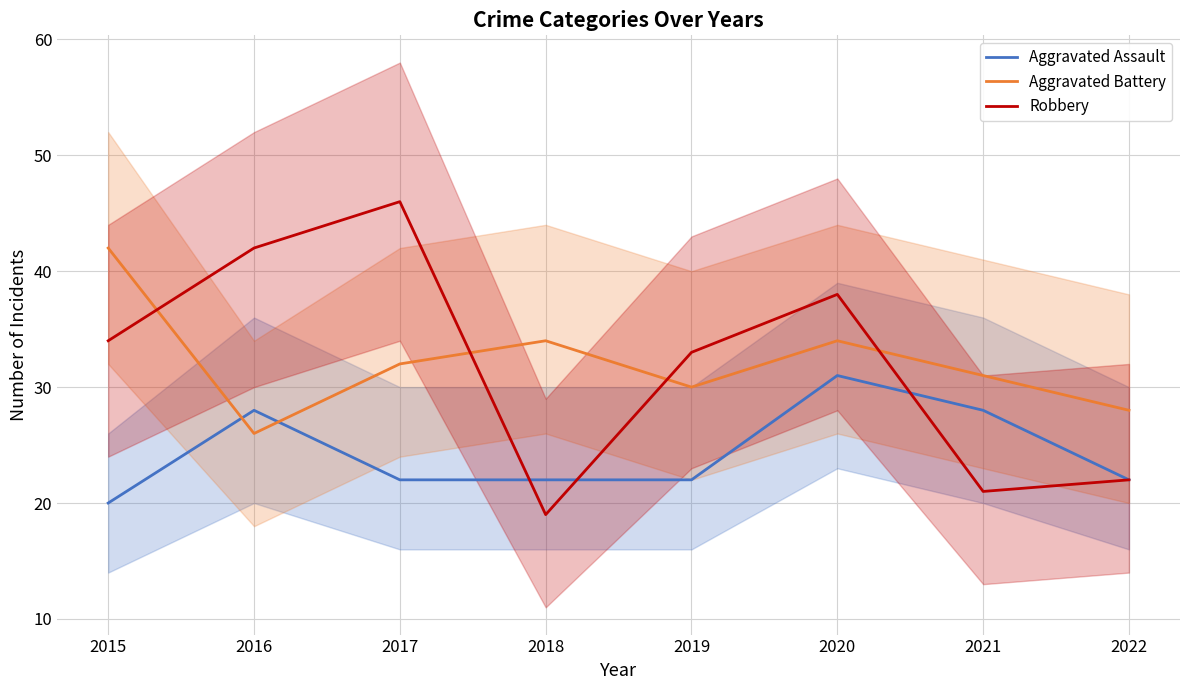

Where is the first local minimum for Aggravated Battery?

2016